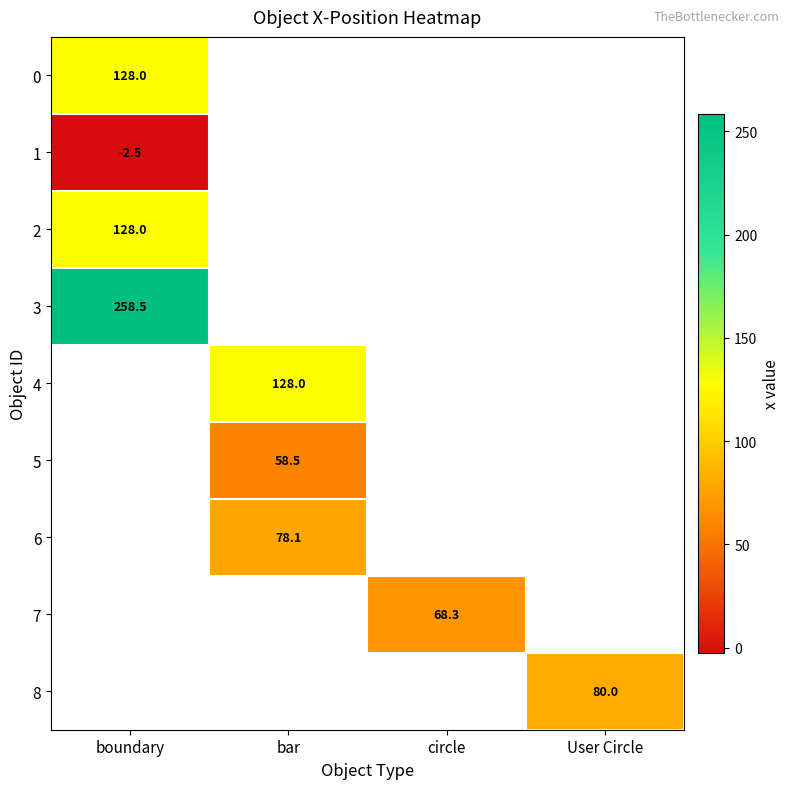

How many categories are shown in the chart?

4